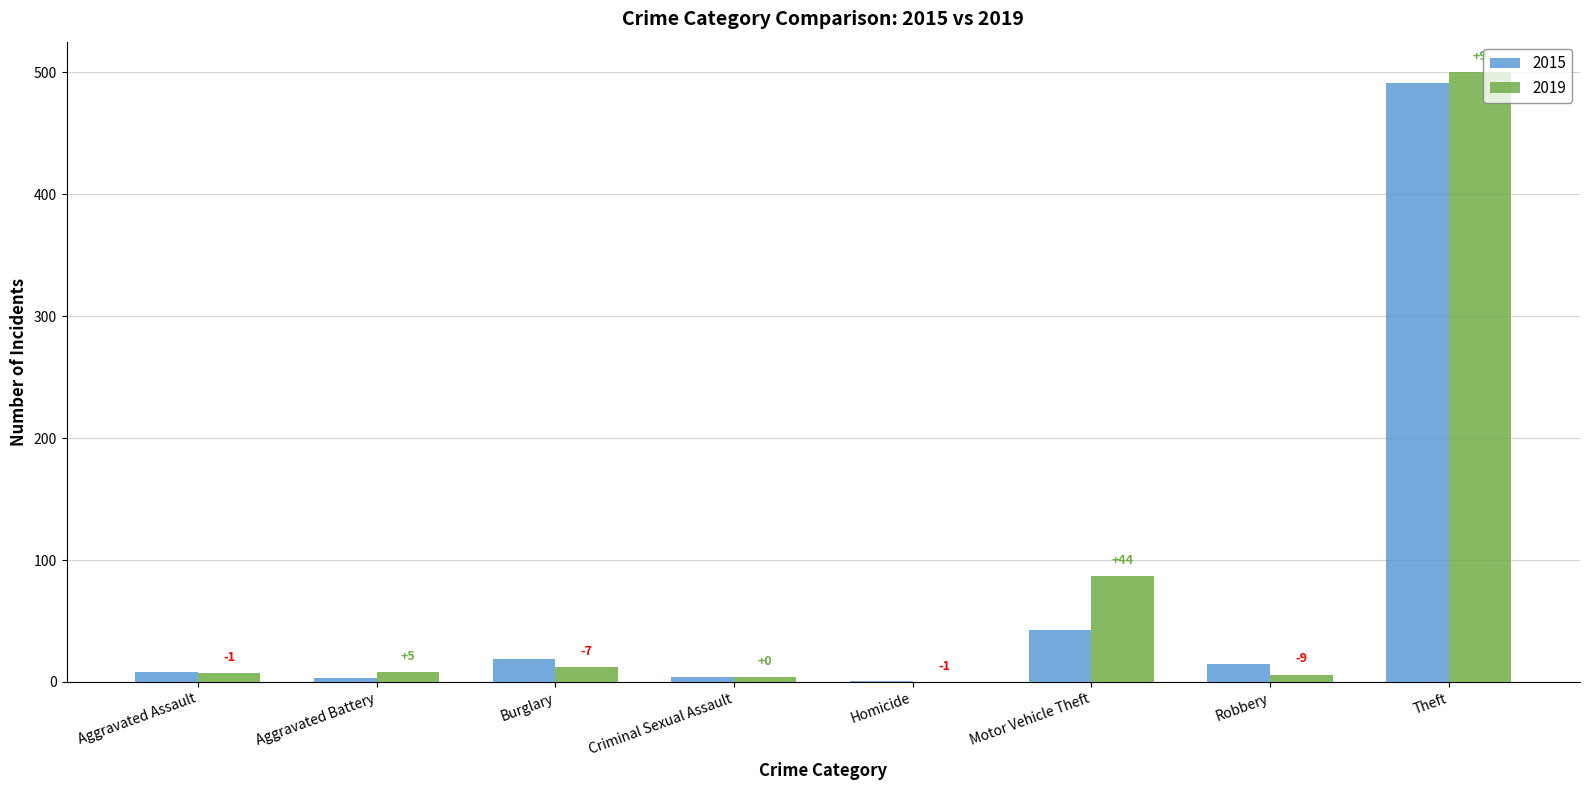

What position from the left is Motor Vehicle Theft?

6